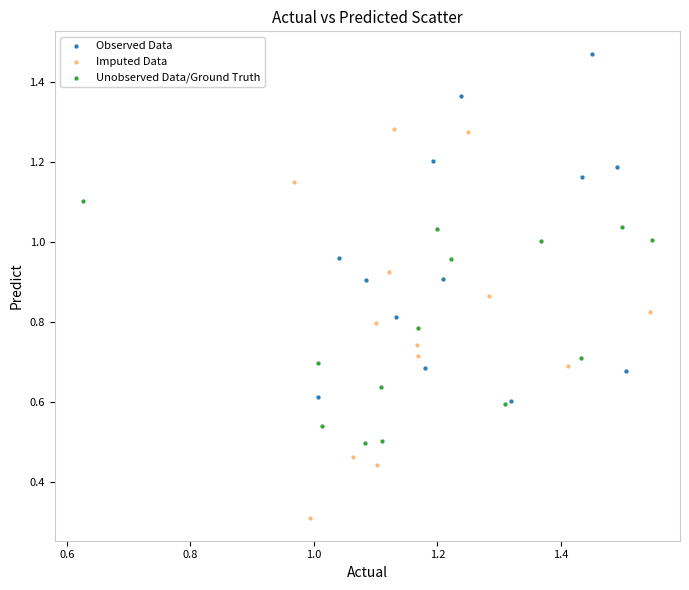

Which series has the widest spread of Y values?

Imputed Data